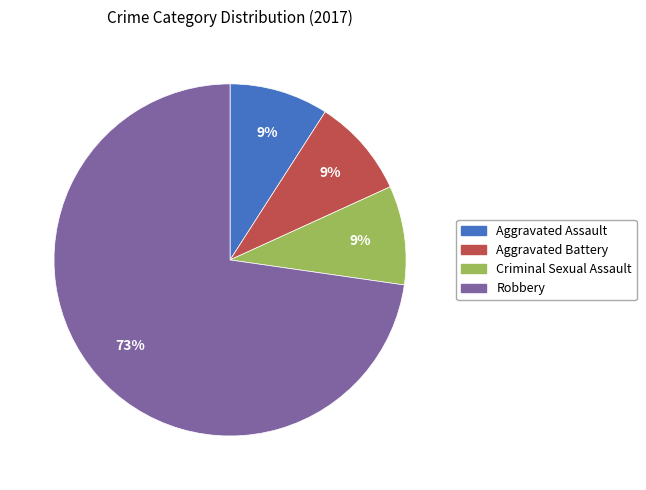

What is the majority slice?

Robbery